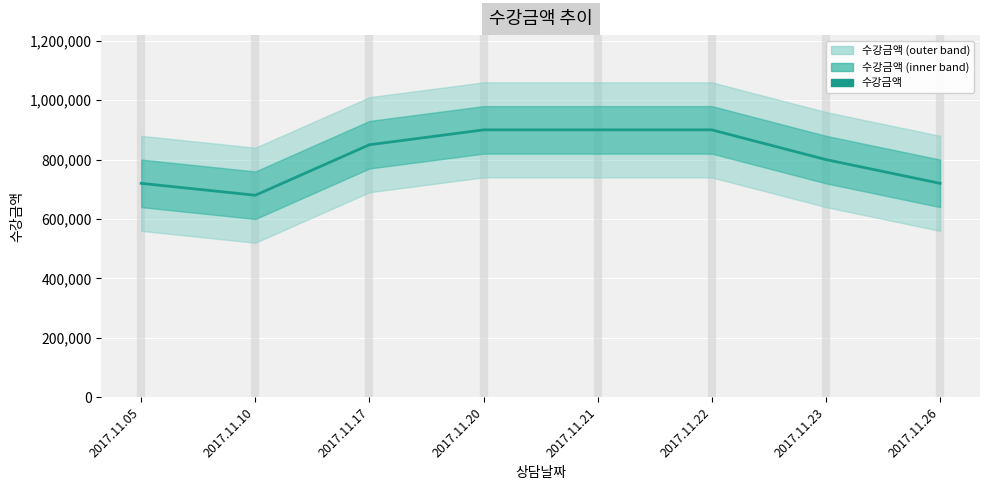

What is the value of the 4th point from the left?

900000